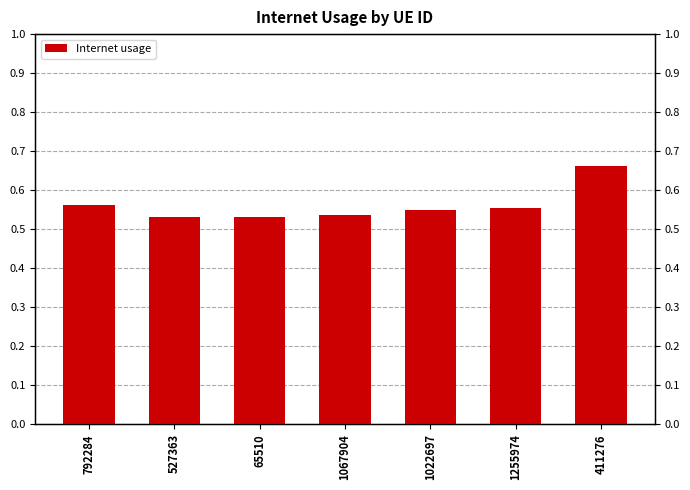

Is it true that the value at 411276 is 0.9?

False